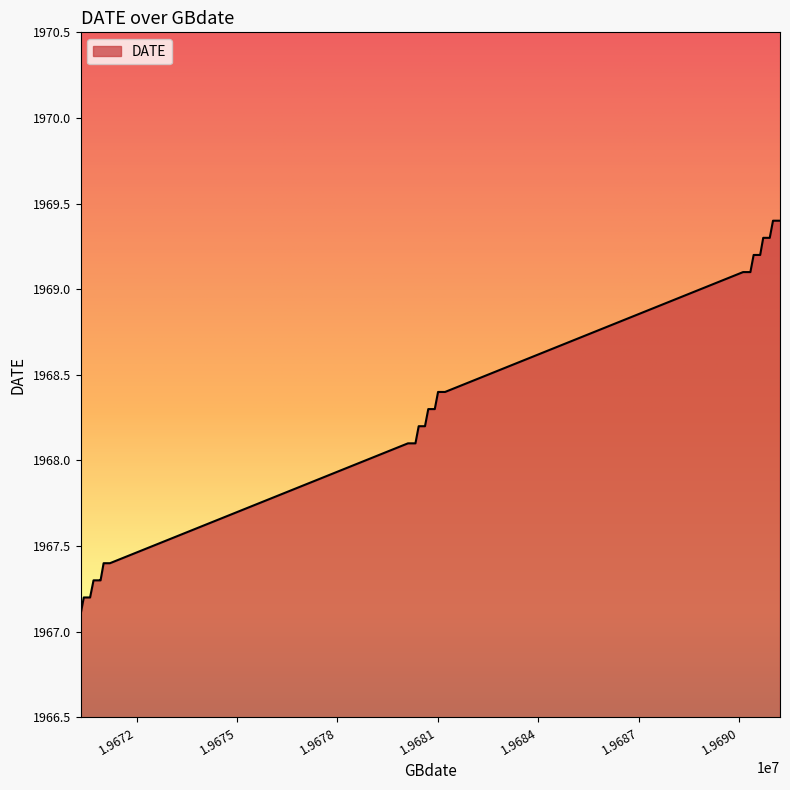

What is the difference between the maximum and minimum values?

2.3